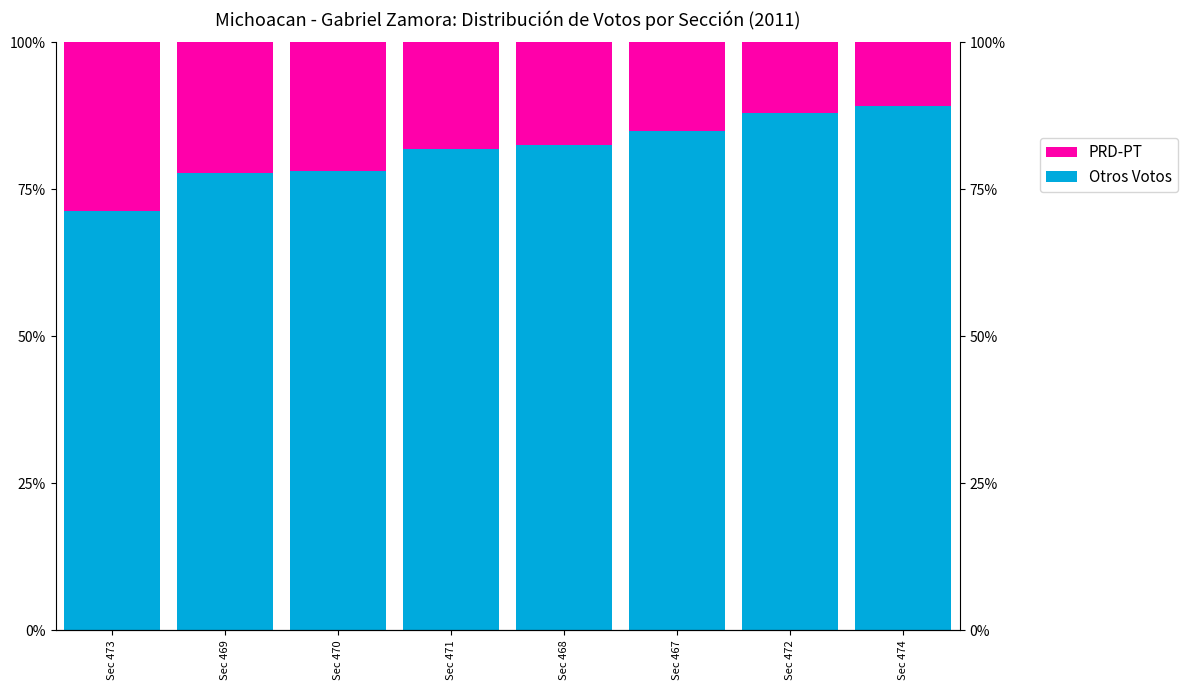

What is the sum of the PRD-PT values at Sec 467 and Sec 471?

33.1